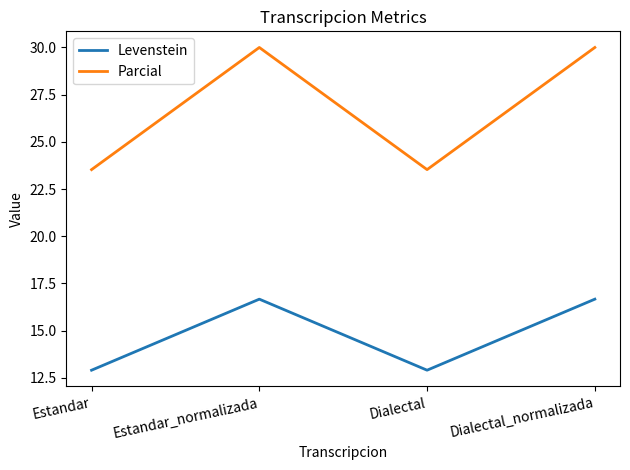

What value does the Levenstein series have at Estandar?

12.9